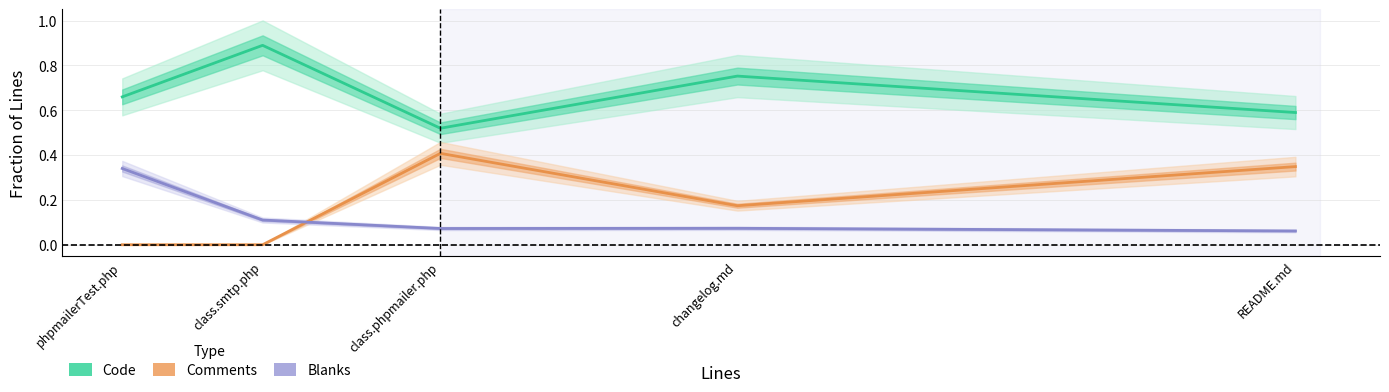

What is the spread (max minus min) of values at README.md?

0.5